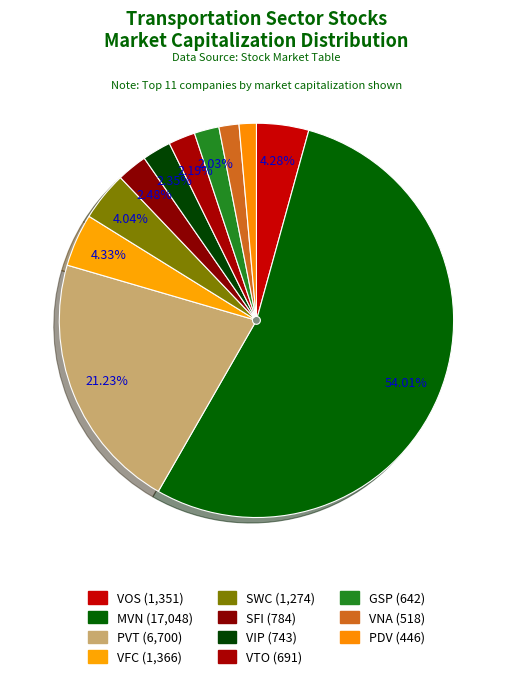

What is the ratio of the value at VTO to the value at VOS?

0.5